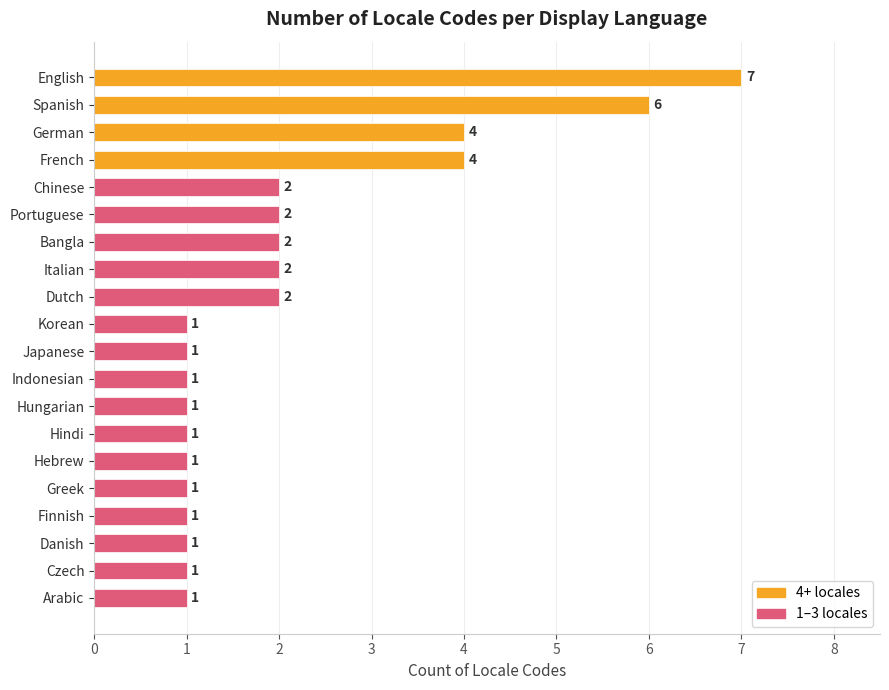

True or false: the data shows 1 at Indonesian.

True